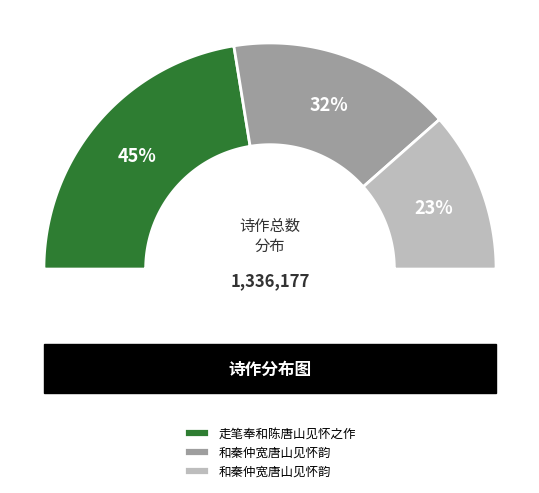

Rank the categories by value from highest to lowest.

走笔奉和陈唐山见怀之作, 和秦仲宽唐山见怀韵, 和秦仲宽唐山见怀韵